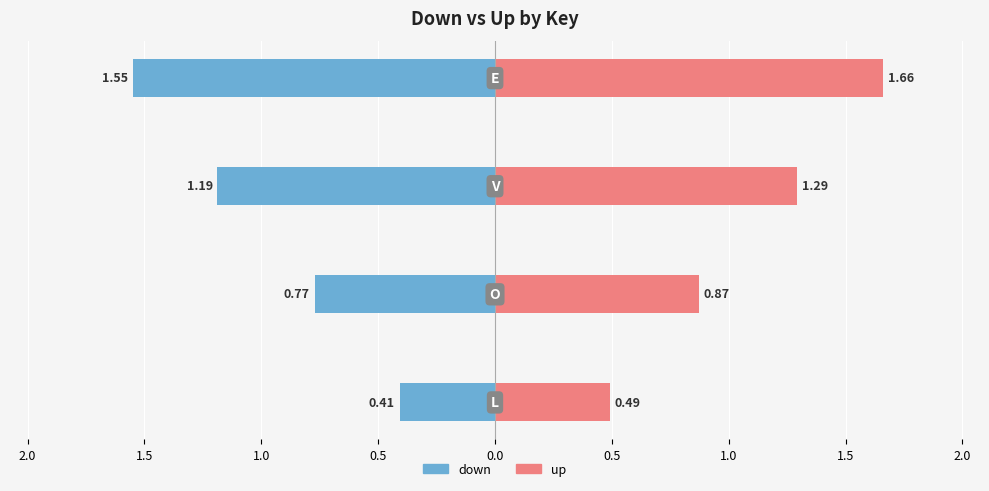

What is the difference between the second highest and minimum values in the down series?

0.8